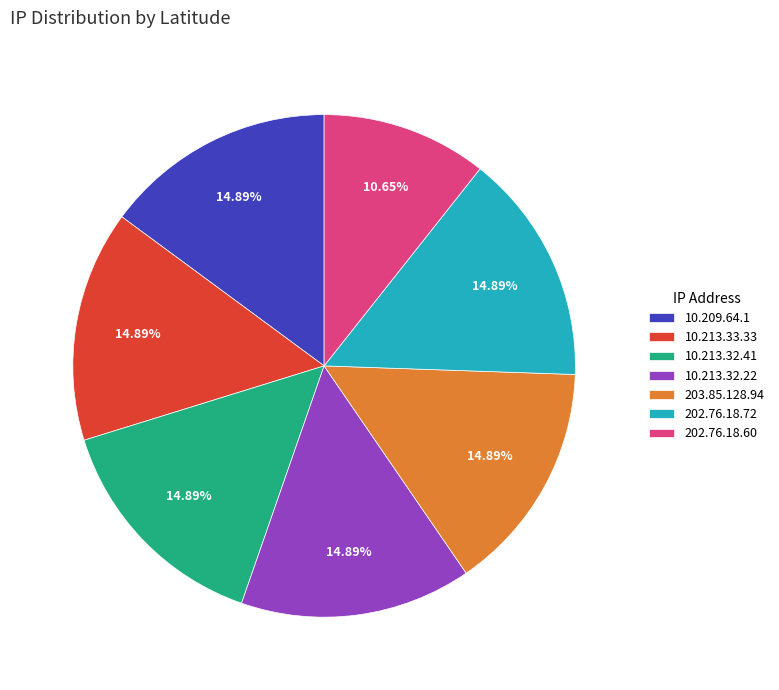

How many slices are in this pie chart?

7